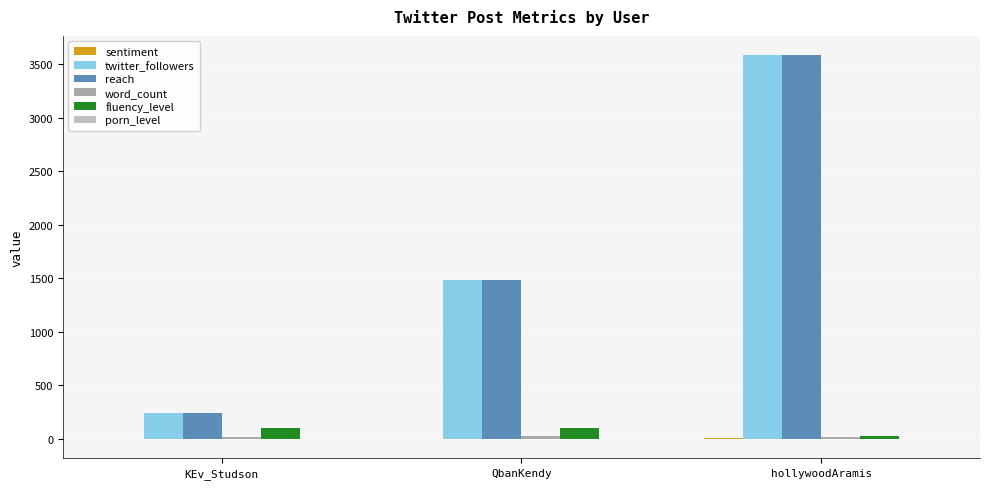

Does the chart contain stacked bars?

No